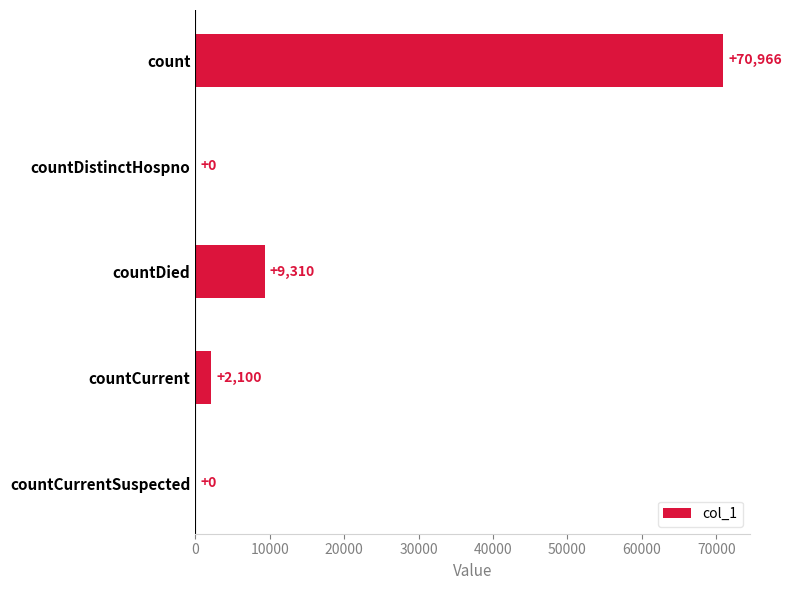

What is the sum of the values at count and countDied?

80276